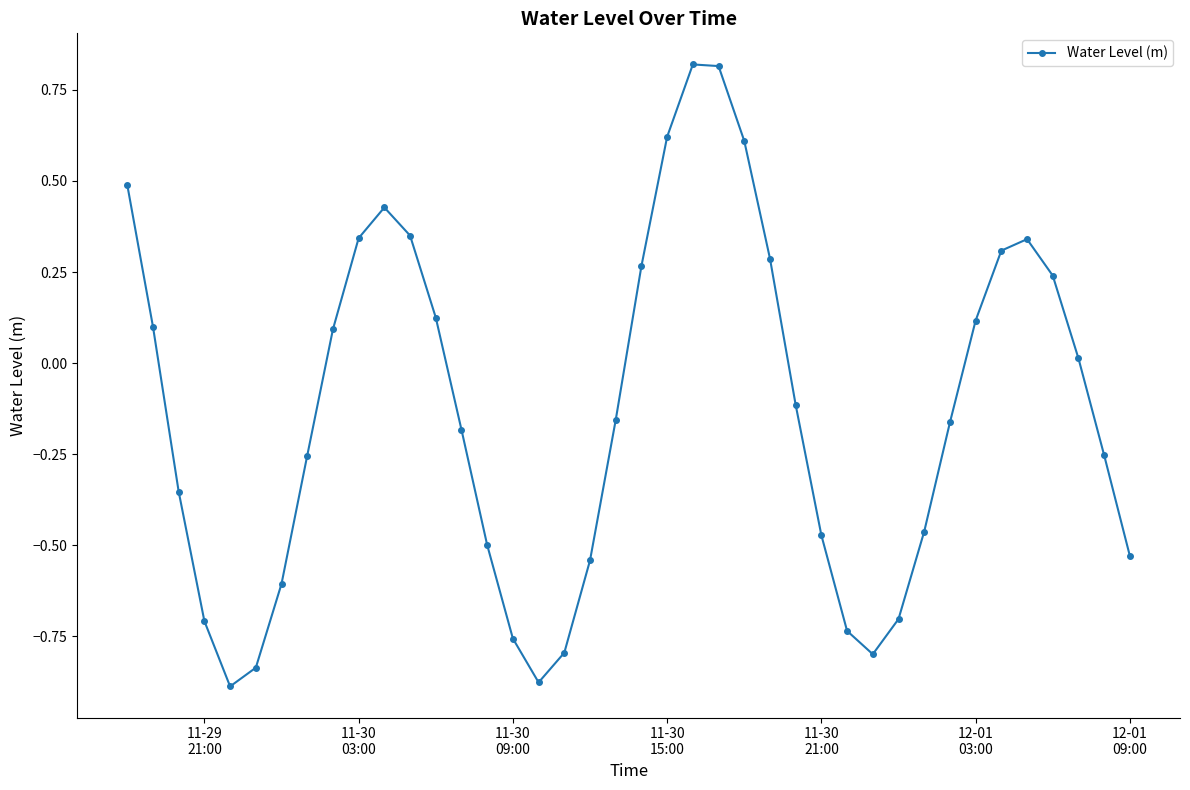

How many interior local valleys (lower than both neighbors) does the data have?

3